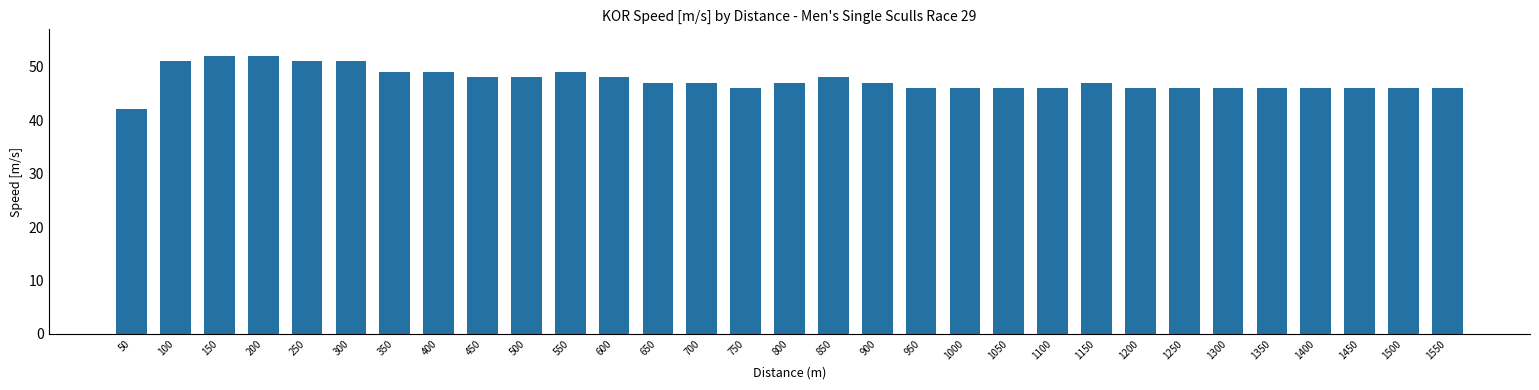

Read the value at 1000, to the nearest 10.

50